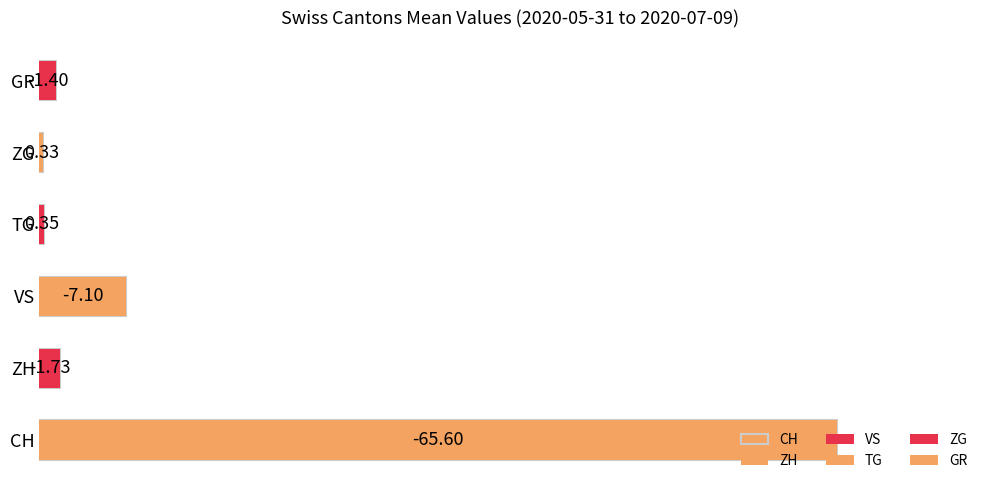

Is it true that VS equals -10 at 2020-06-19?

False